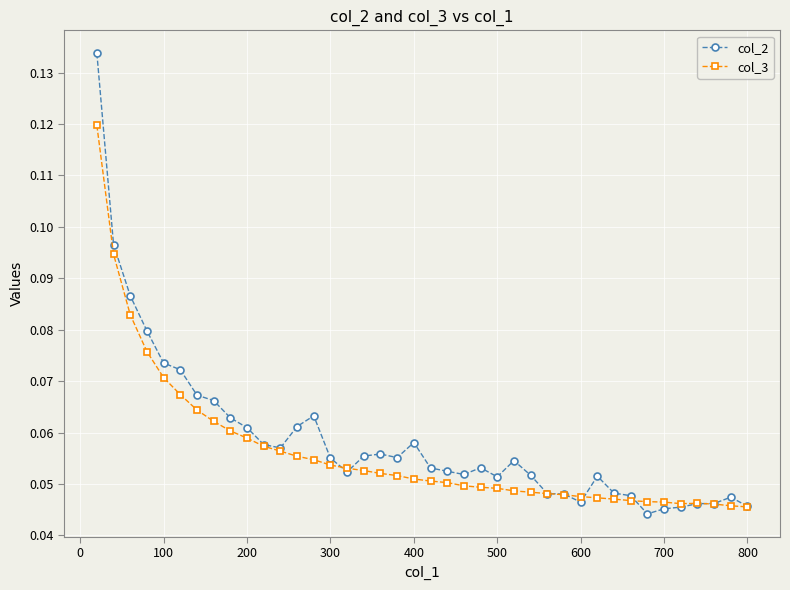

At how many categories does at least one series exceed 0?

40